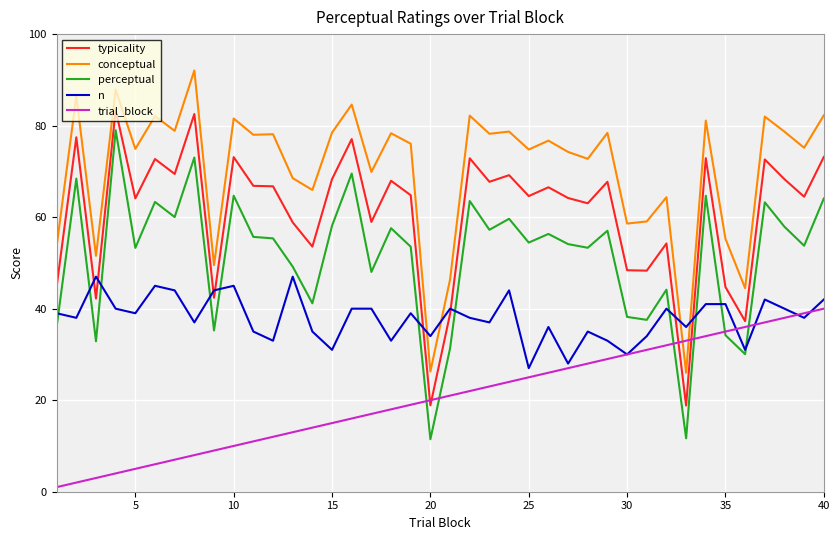

List the series in order of their peak value, lowest first.

trial_block, n, perceptual, typicality, conceptual